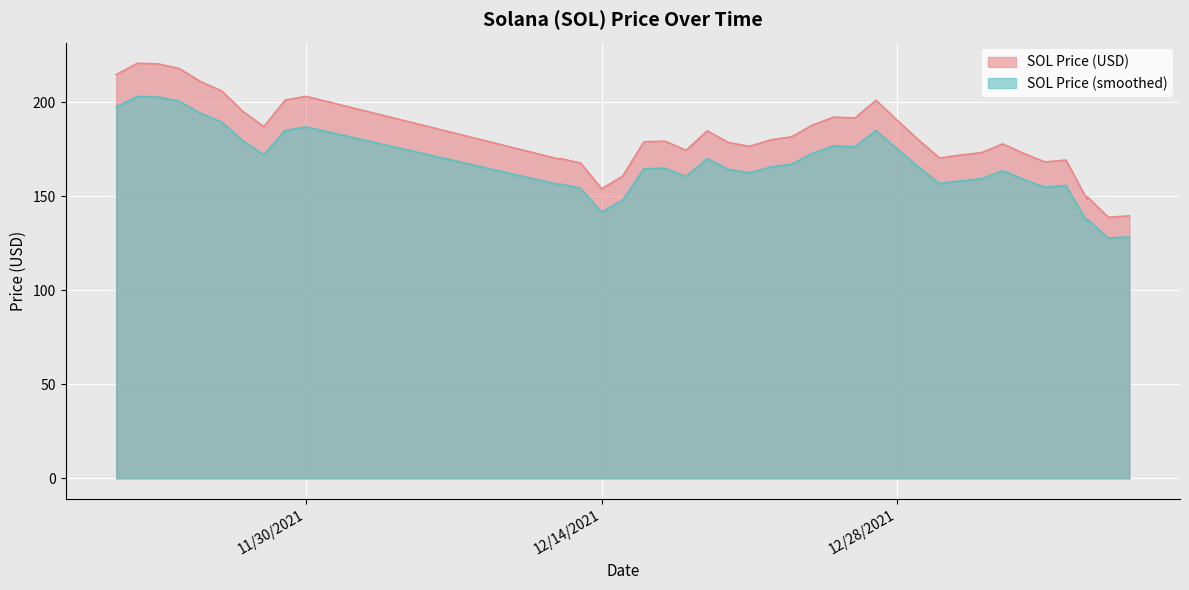

True or false: there are more than 0 points higher than both neighbors.

True